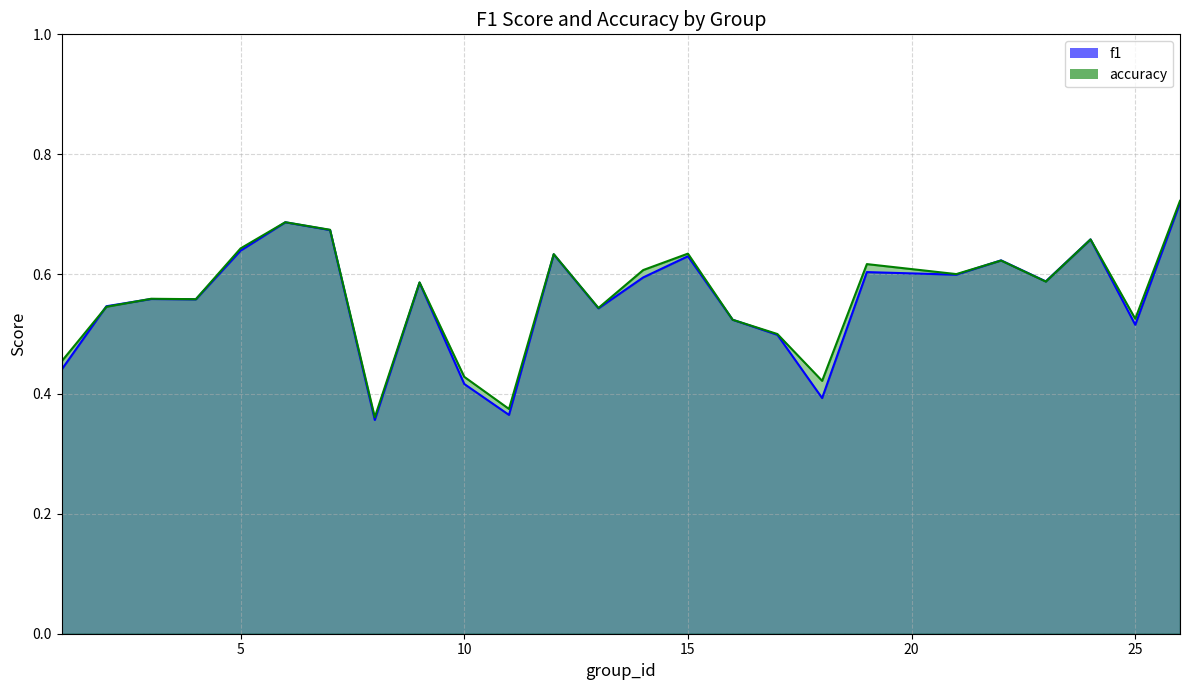

How many interior local peaks does the accuracy series have?

8